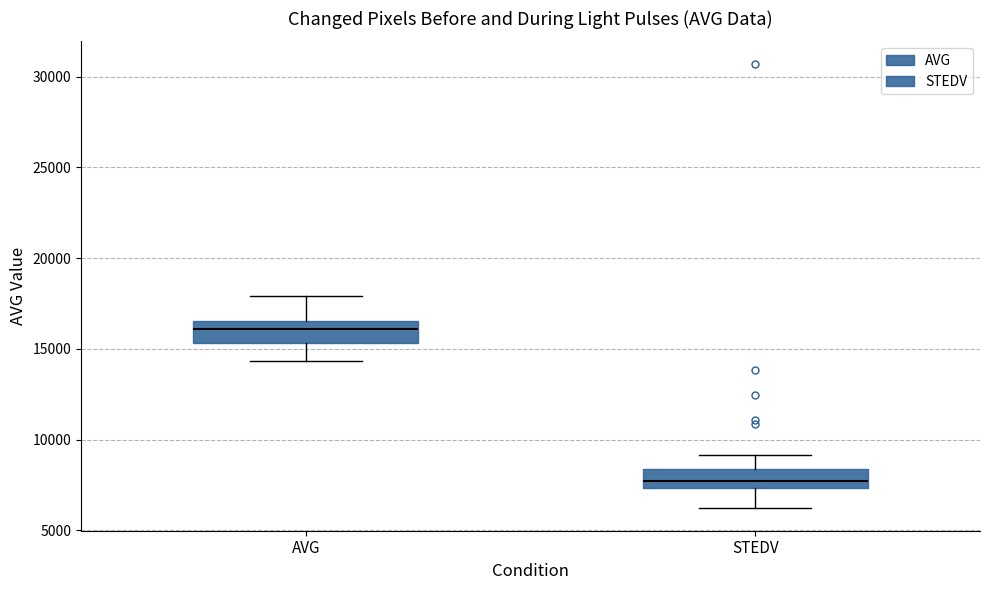

Reading left to right, transcribe this box plot: for each box, give where its median line is, the range the box spans, and where its two whiskers end, as read against the y-axis. The values are not printed on the chart, so give them approximately, as read against the axis.

AVG: median 16000, box 15500 to 16500, whiskers 14500 to 18000
STEDV: median 7500 (just above the box's lower edge), box 7500 to 8500, whiskers 6000 to 9000